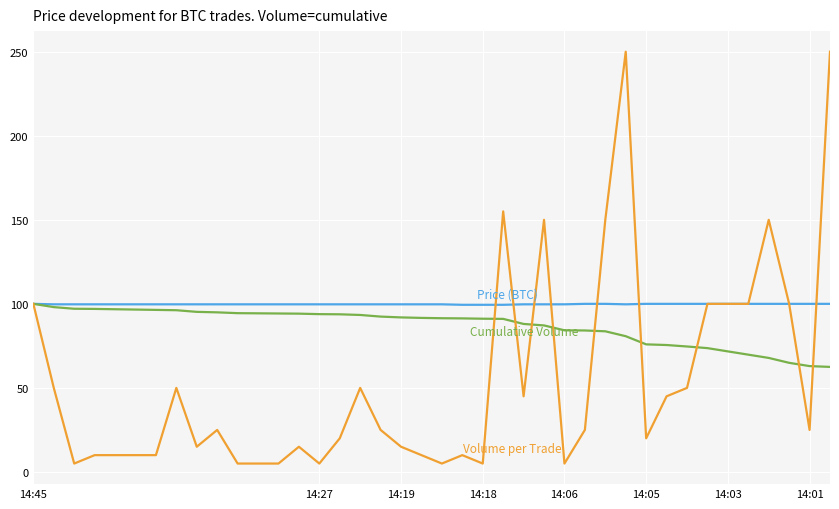

What is the greatest value displayed?

250.0